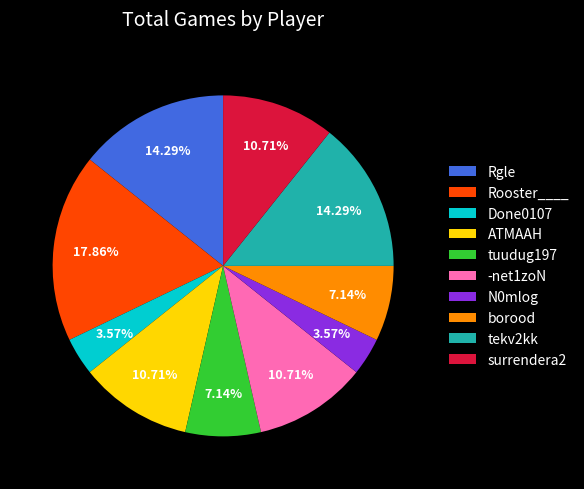

Is borood the majority of the pie?

No